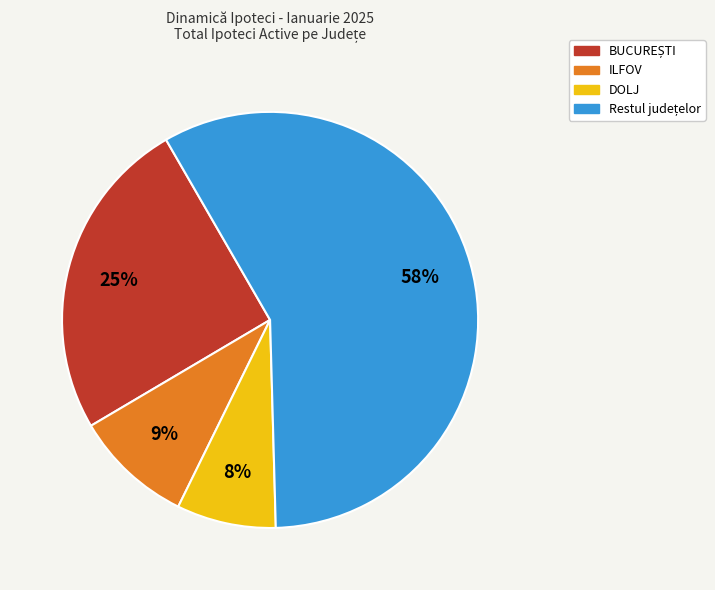

To the nearest percent, what is the difference between the largest and smallest slice percentages?

50%